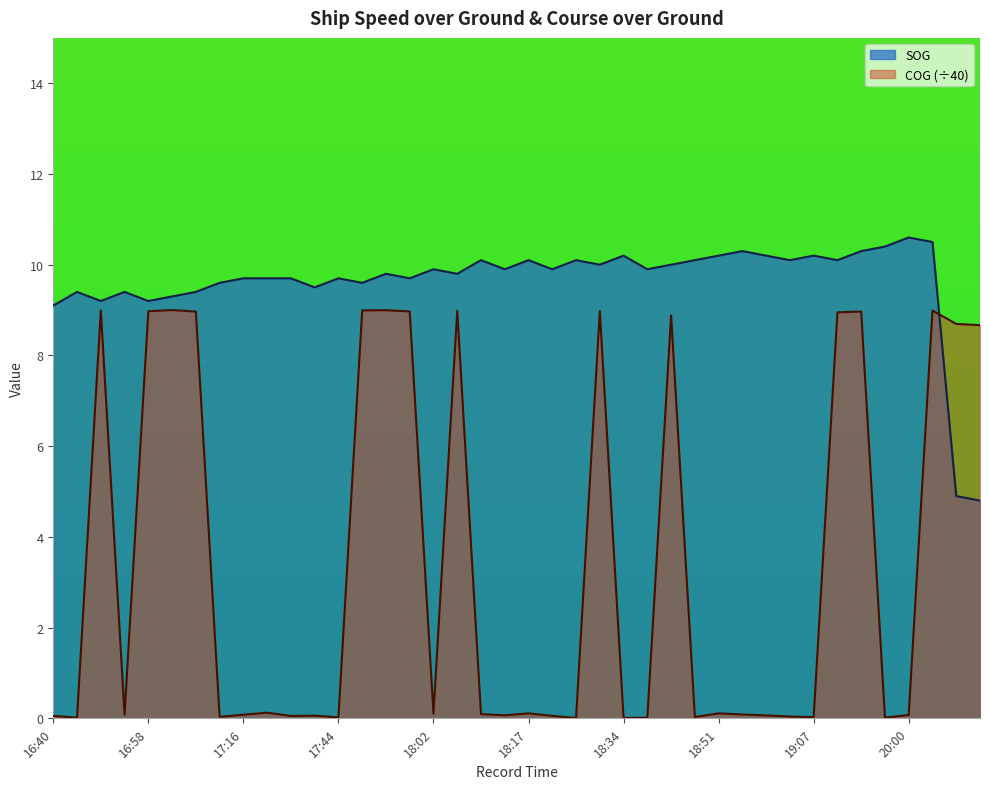

What are all the series names shown in the legend?

SOG, COG (÷40)